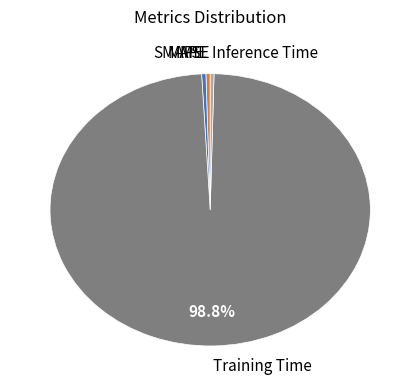

To the nearest percent, what is the average slice percentage?

20%